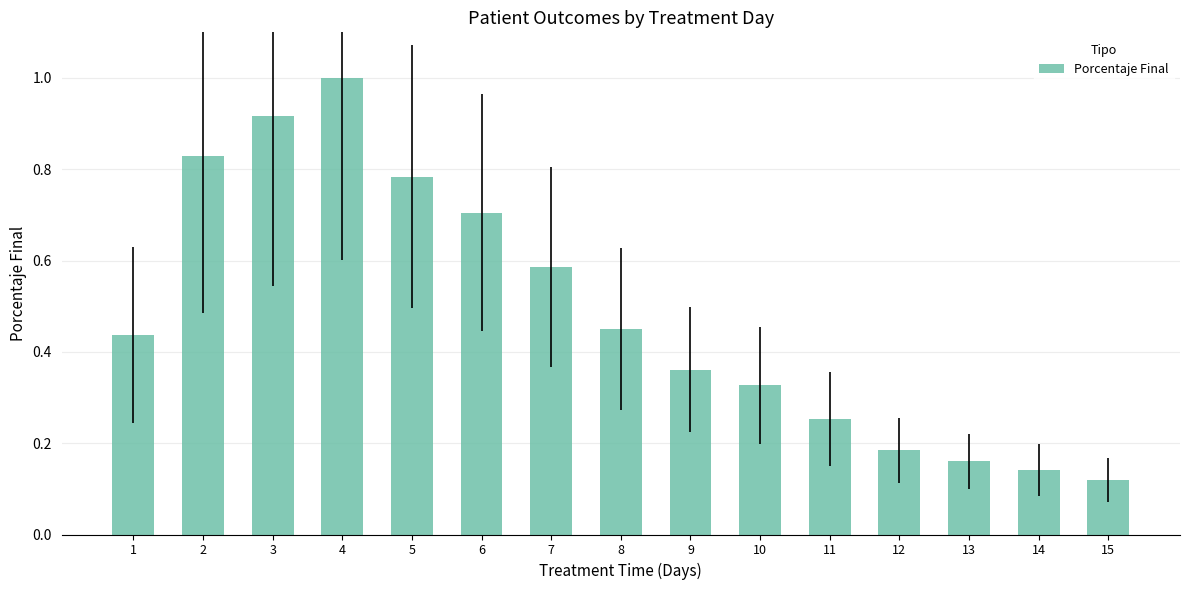

True or false: the data shows 0.5 at 3.

False